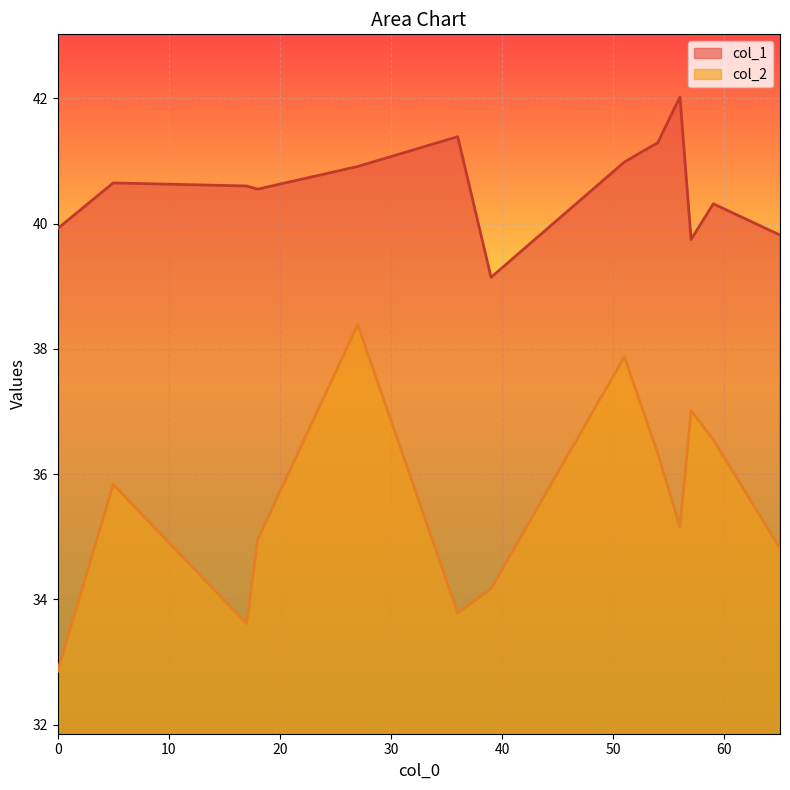

What are all the series names shown in the legend?

col_1, col_2